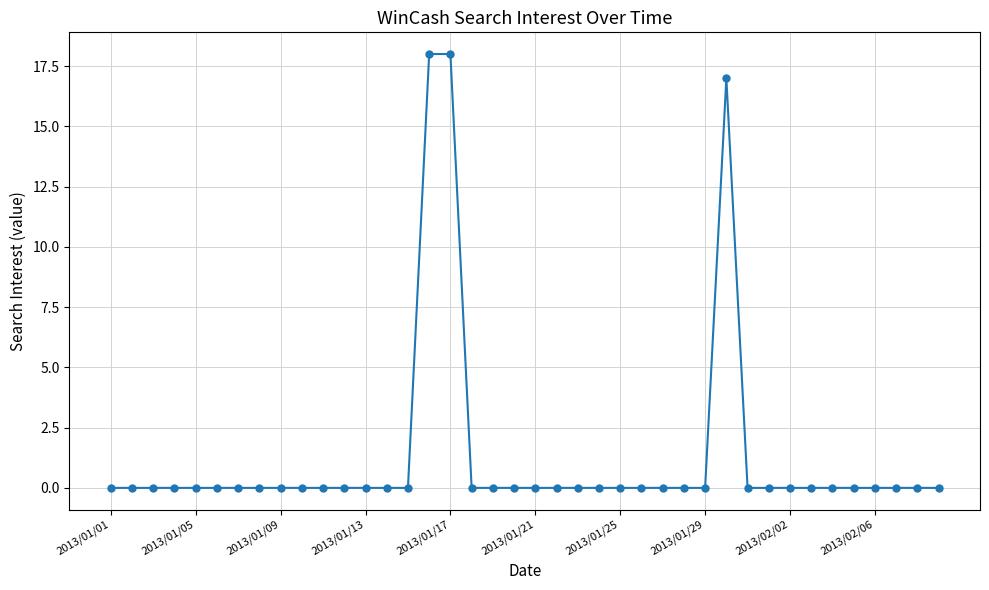

What is the average value?

1